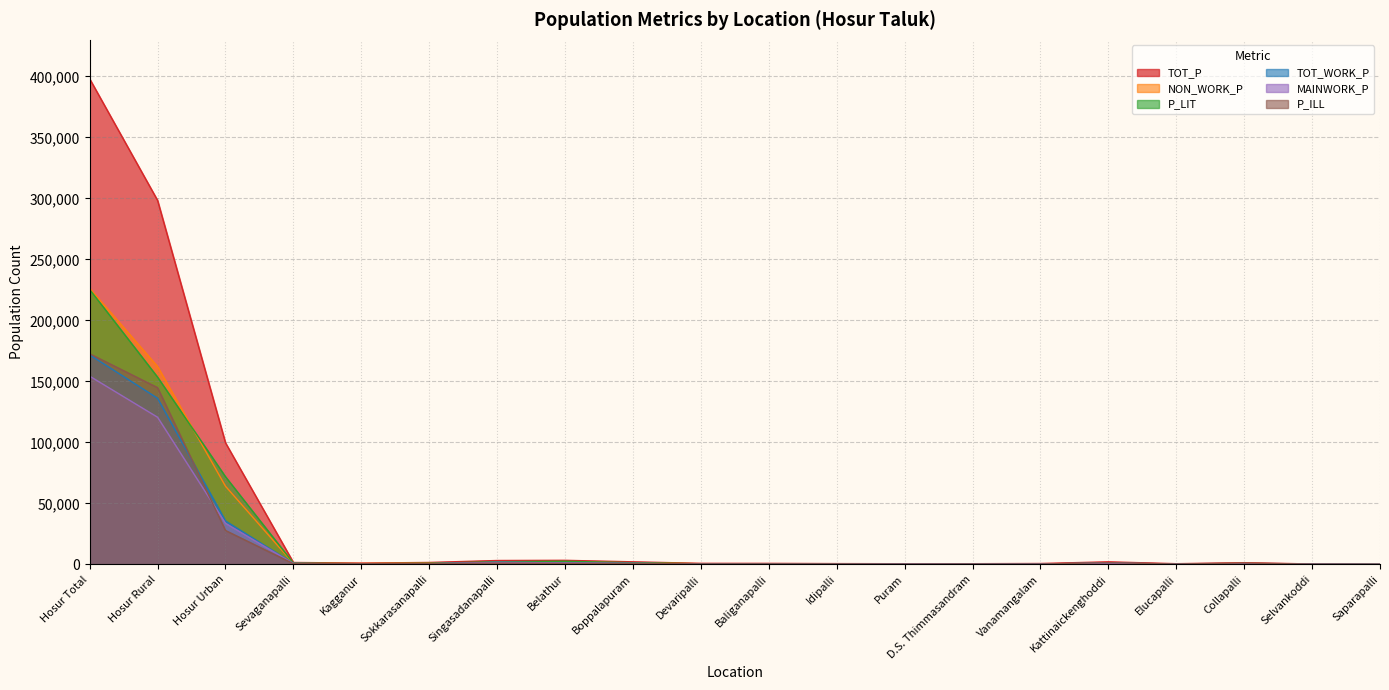

Between Hosur Urban and Vanamangalam, which series saw the biggest shift?

TOT_P